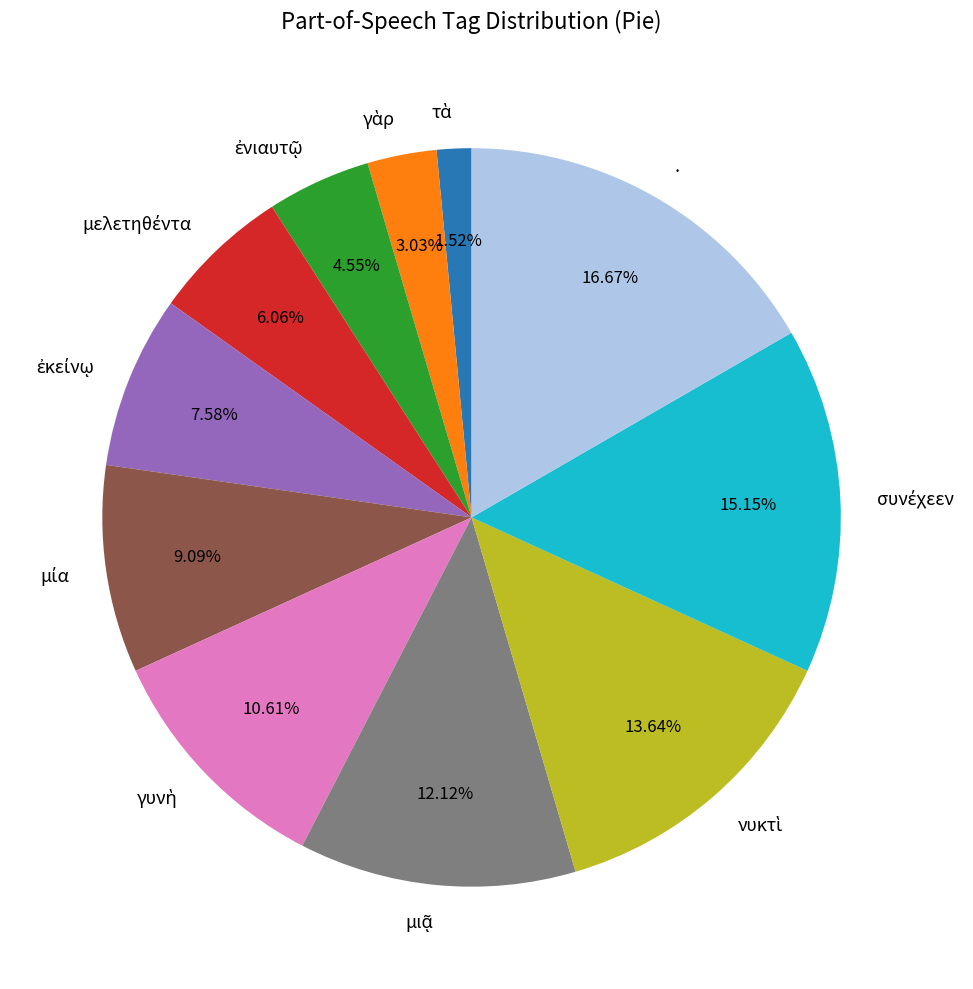

Does any single category account for the majority?

No